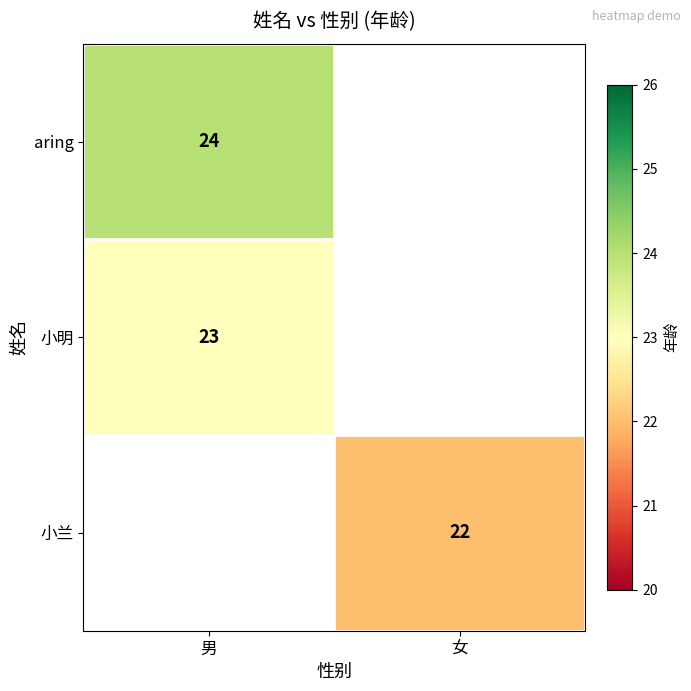

How many categories are shown in the chart?

2